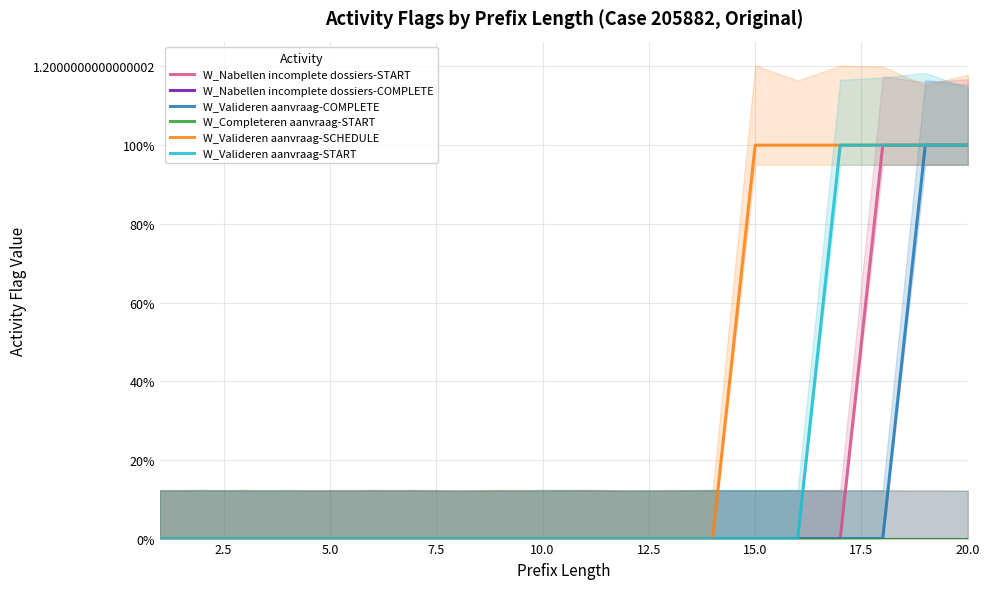

What are all the series names shown in the legend?

W_Nabellen incomplete dossiers-START, W_Nabellen incomplete dossiers-COMPLETE, W_Valideren aanvraag-COMPLETE, W_Completeren aanvraag-START, W_Valideren aanvraag-SCHEDULE, W_Valideren aanvraag-START